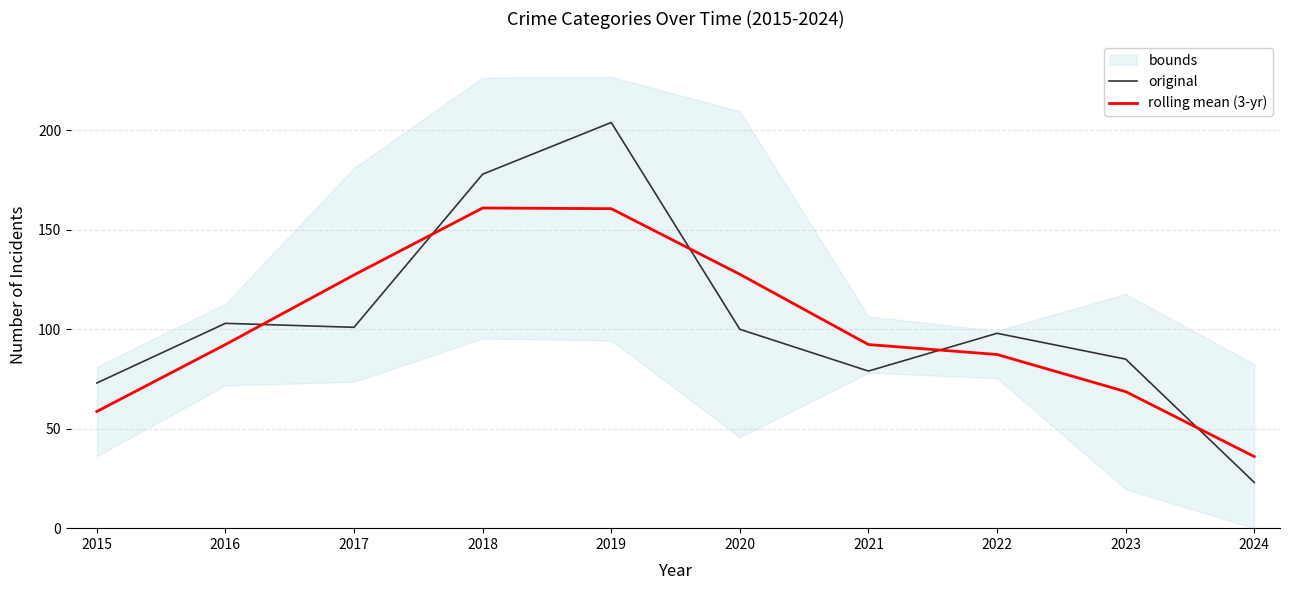

Rank the categories by original value from lowest to highest.

2024, 2015, 2021, 2023, 2022, 2020, 2017, 2016, 2018, 2019